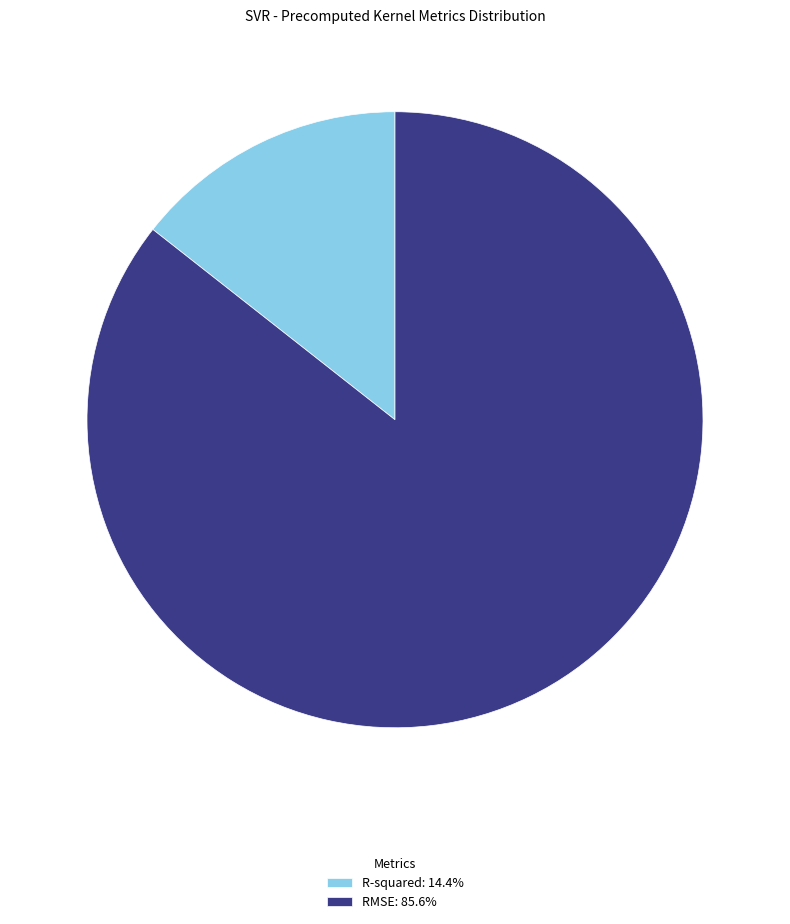

Is there any slice that represents more than half of the pie?

Yes